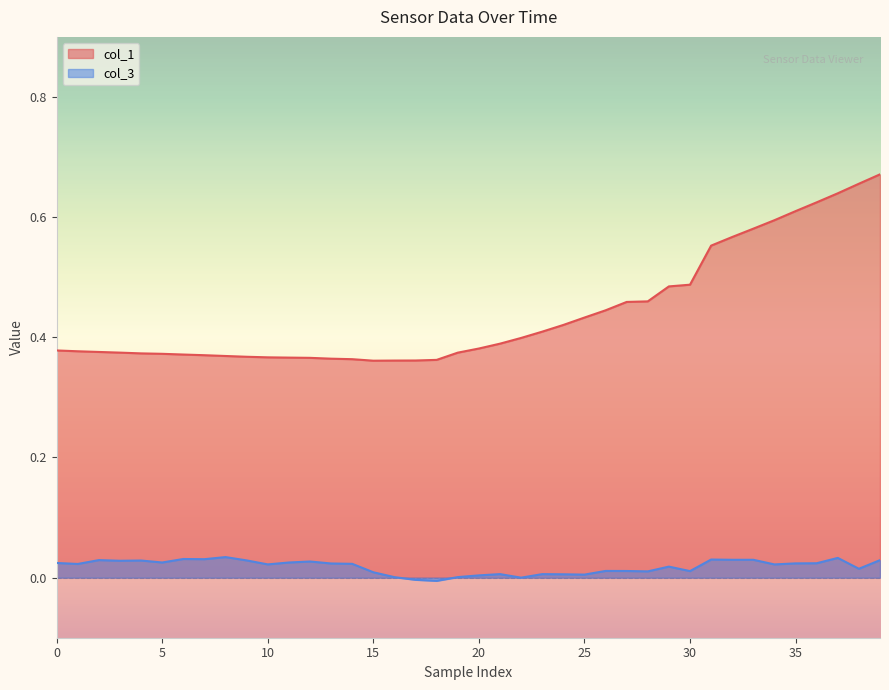

True or false: col_3 and col_1 cross at least once.

False